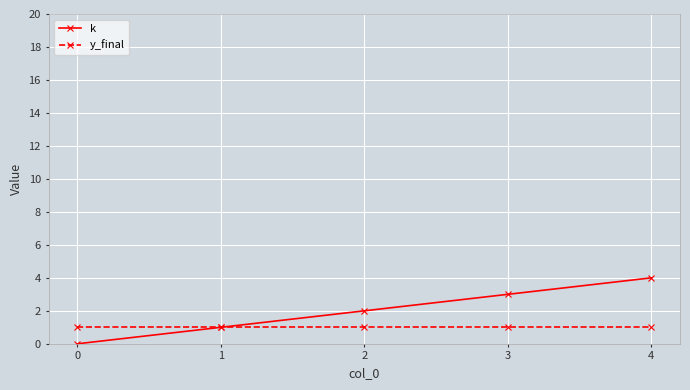

List the series in order of their overall mean, lowest first.

y_final, k